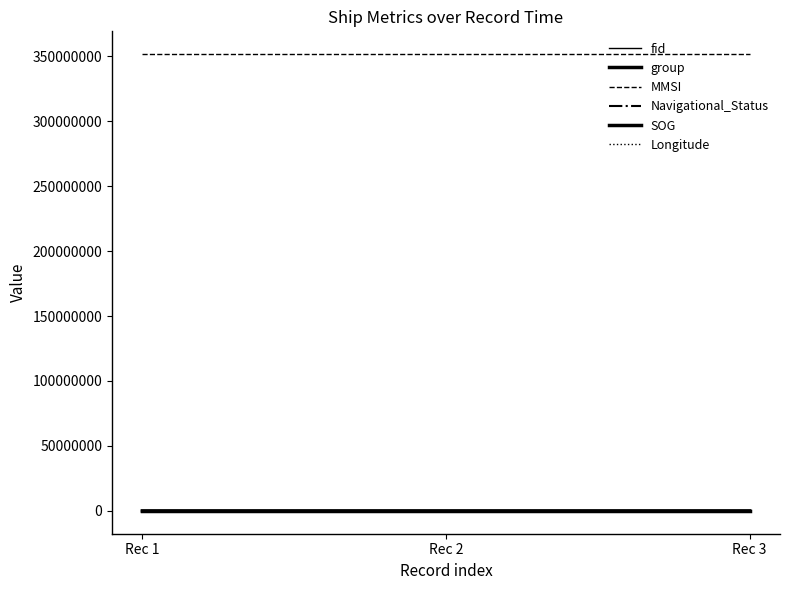

The value of fid at Rec 3 is 1281.3. True or false?

False